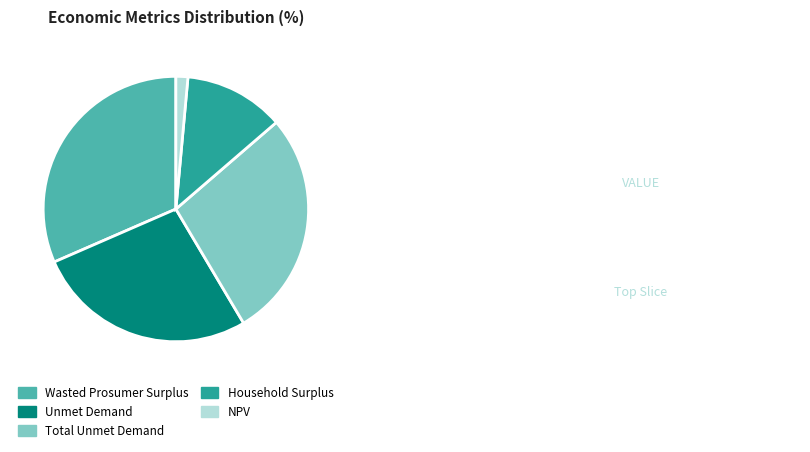

Rank the categories by value from lowest to highest.

NPV, Household Surplus, Unmet Demand, Total Unmet Demand, Wasted Prosumer Surplus